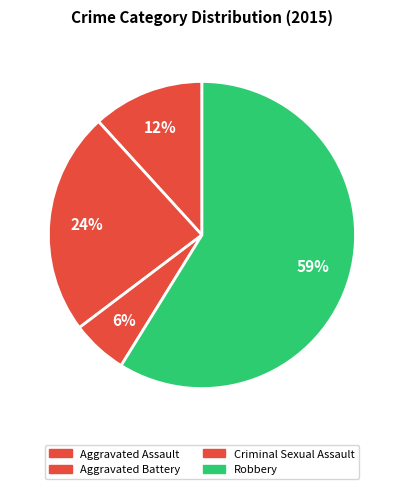

How many slices are in this pie chart?

4